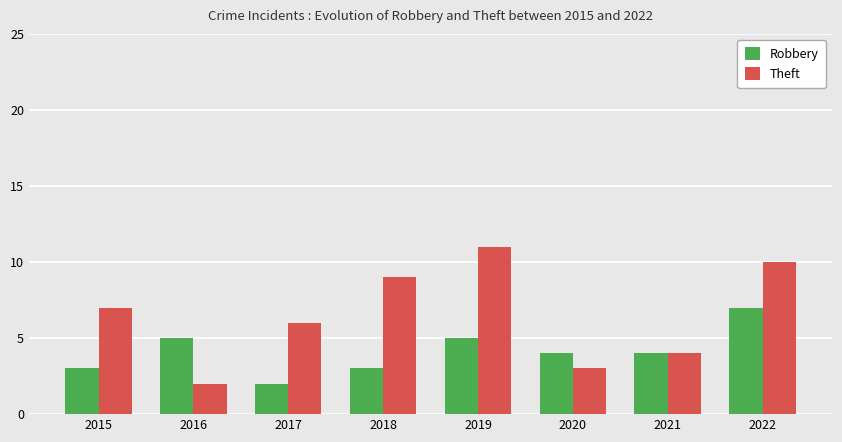

The Theft series shows 9 at 2018. True or false?

True